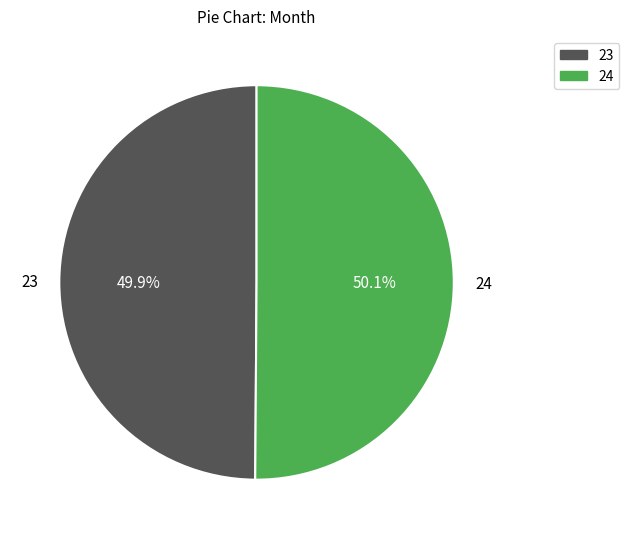

Does any single category account for the majority?

Yes